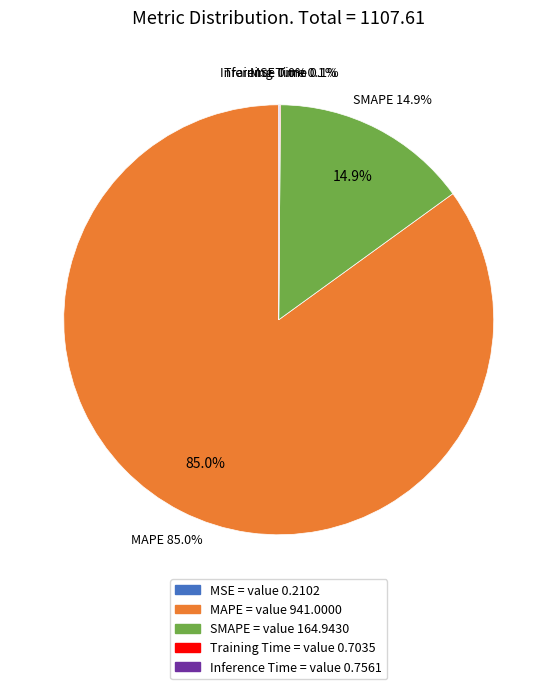

Count the number of slices in the pie.

5